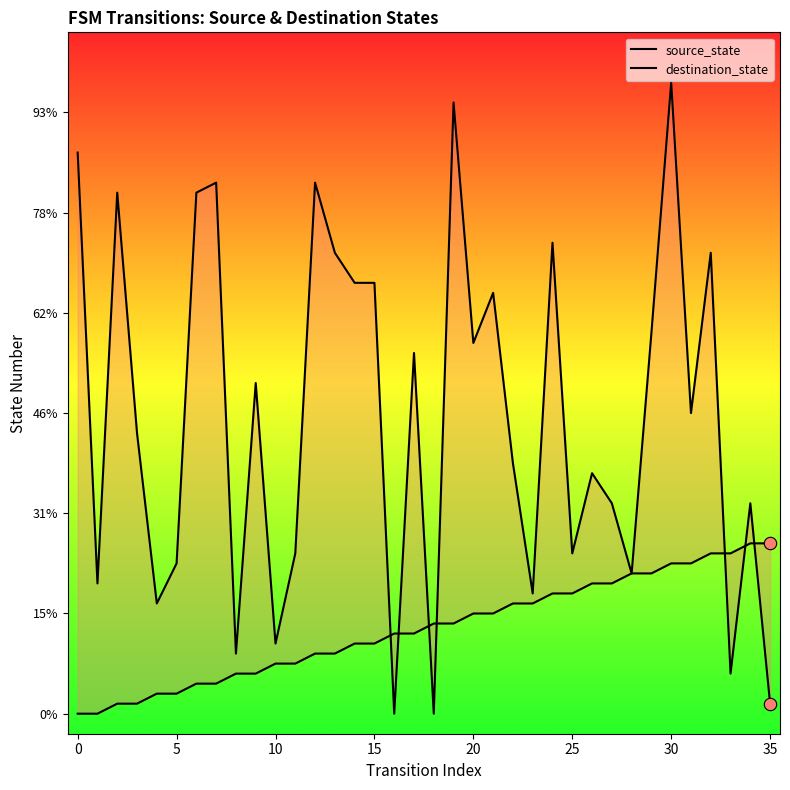

What are all the series names shown in the legend?

source_state, destination_state